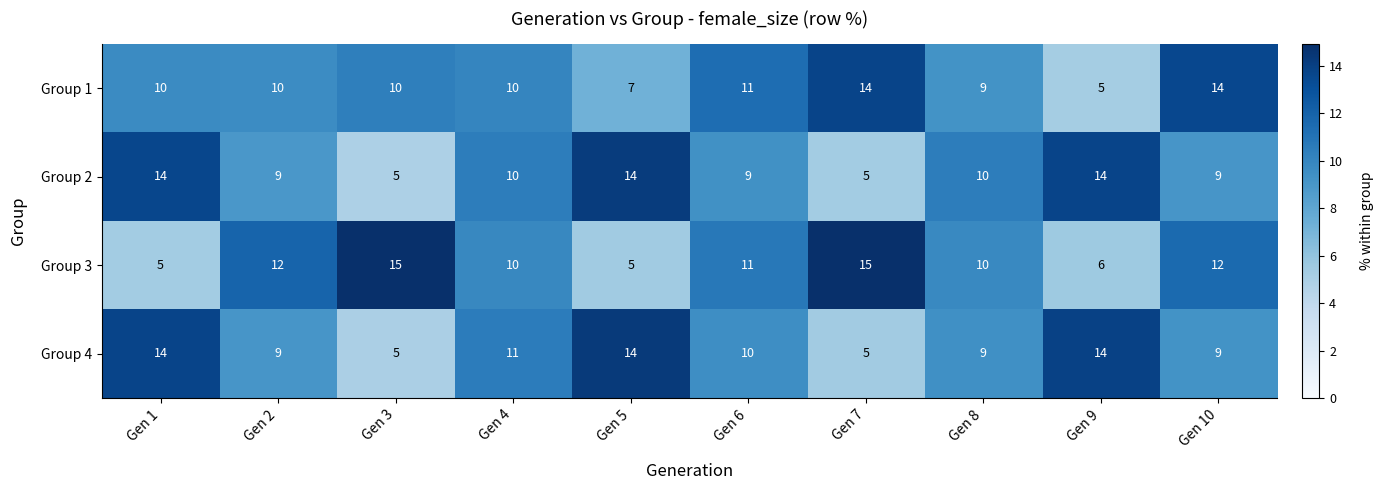

Which series has the largest total across all categories?

Group 3